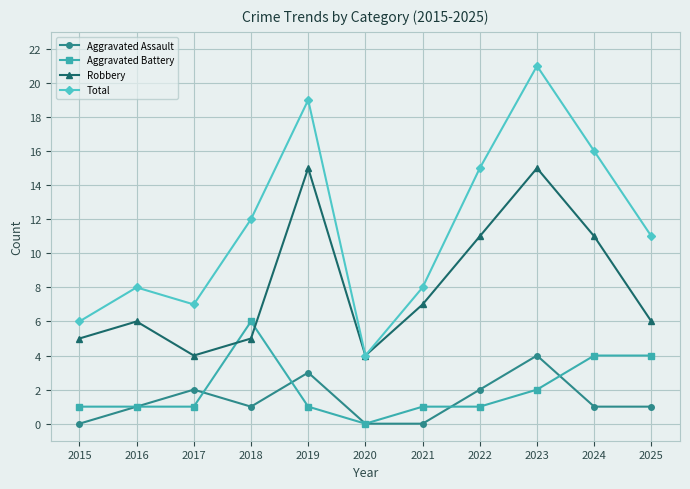

What is the maximum value shown in the chart?

21